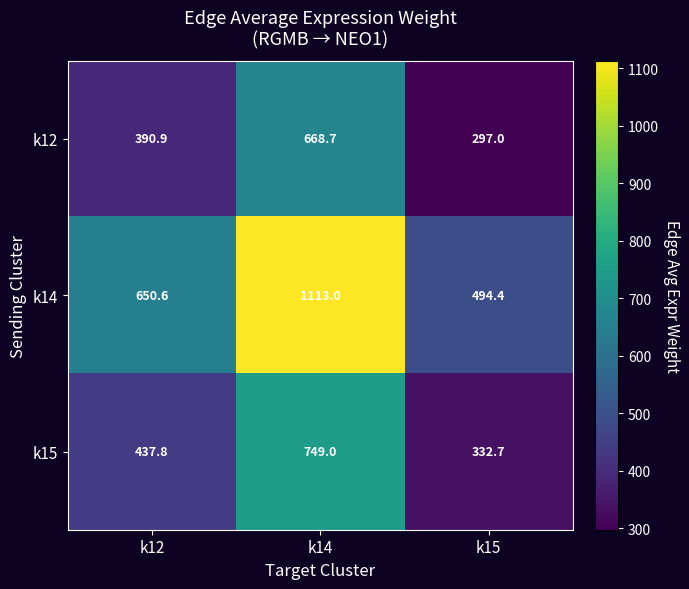

What is the greatest value displayed?

1113.0